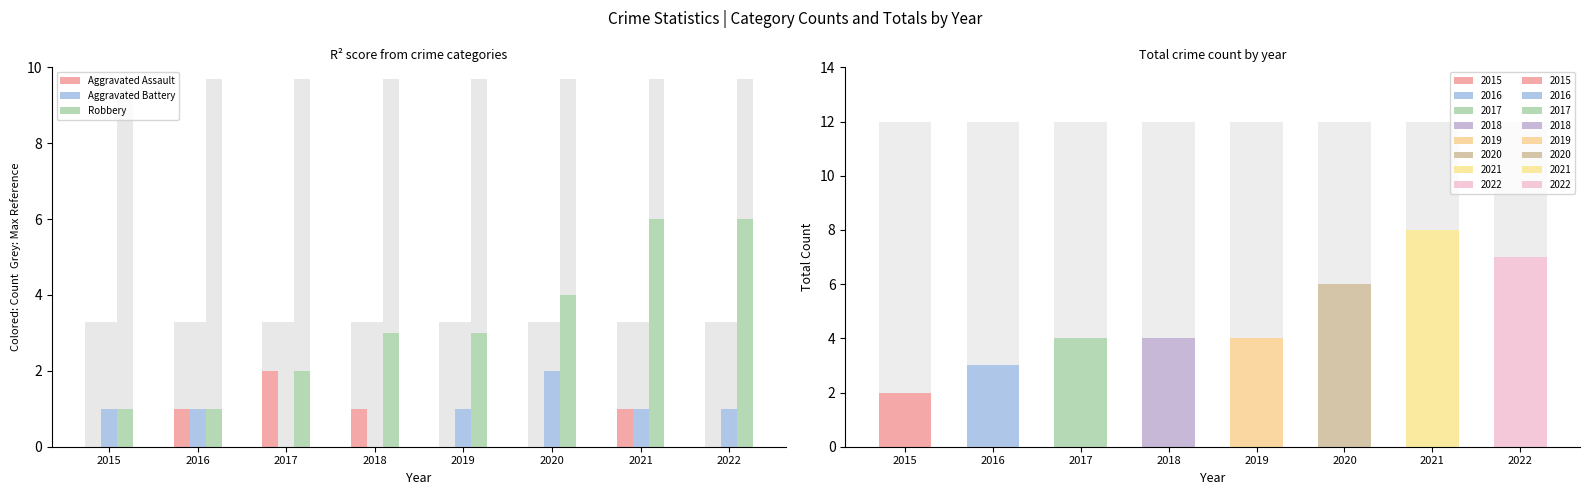

Reading right to left, extract all data points from this chart.

Aggravated Assault: 0	1	0	0	1	2	1	0
Aggravated Battery: 1	1	2	1	0	0	1	1
Robbery: 6	6	4	3	3	2	1	1